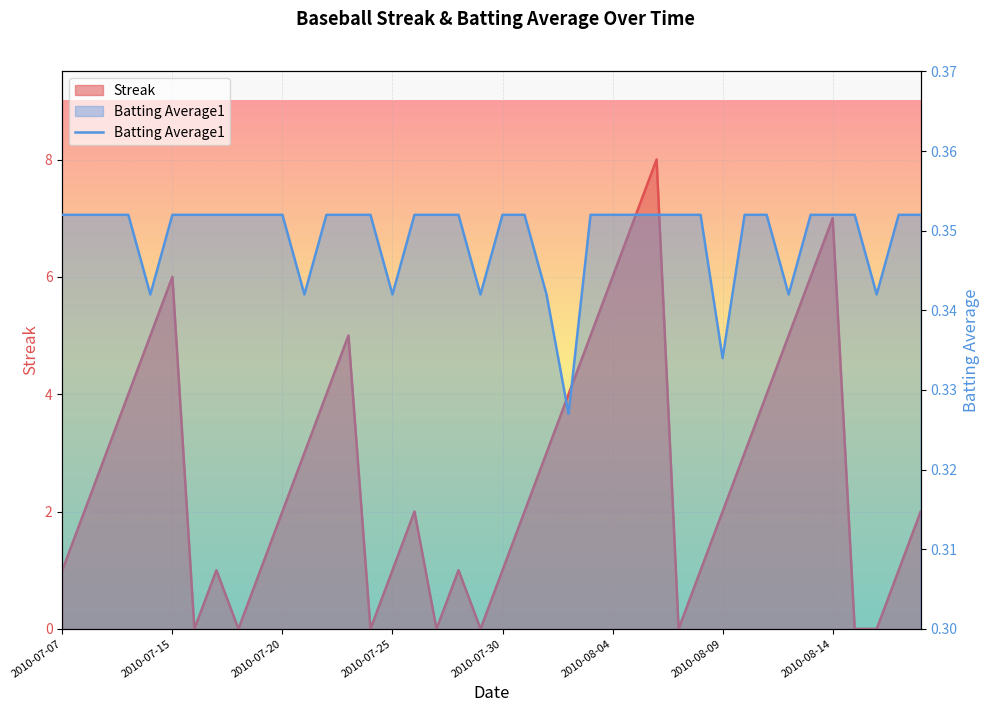

What is the sum of all values?

14.0